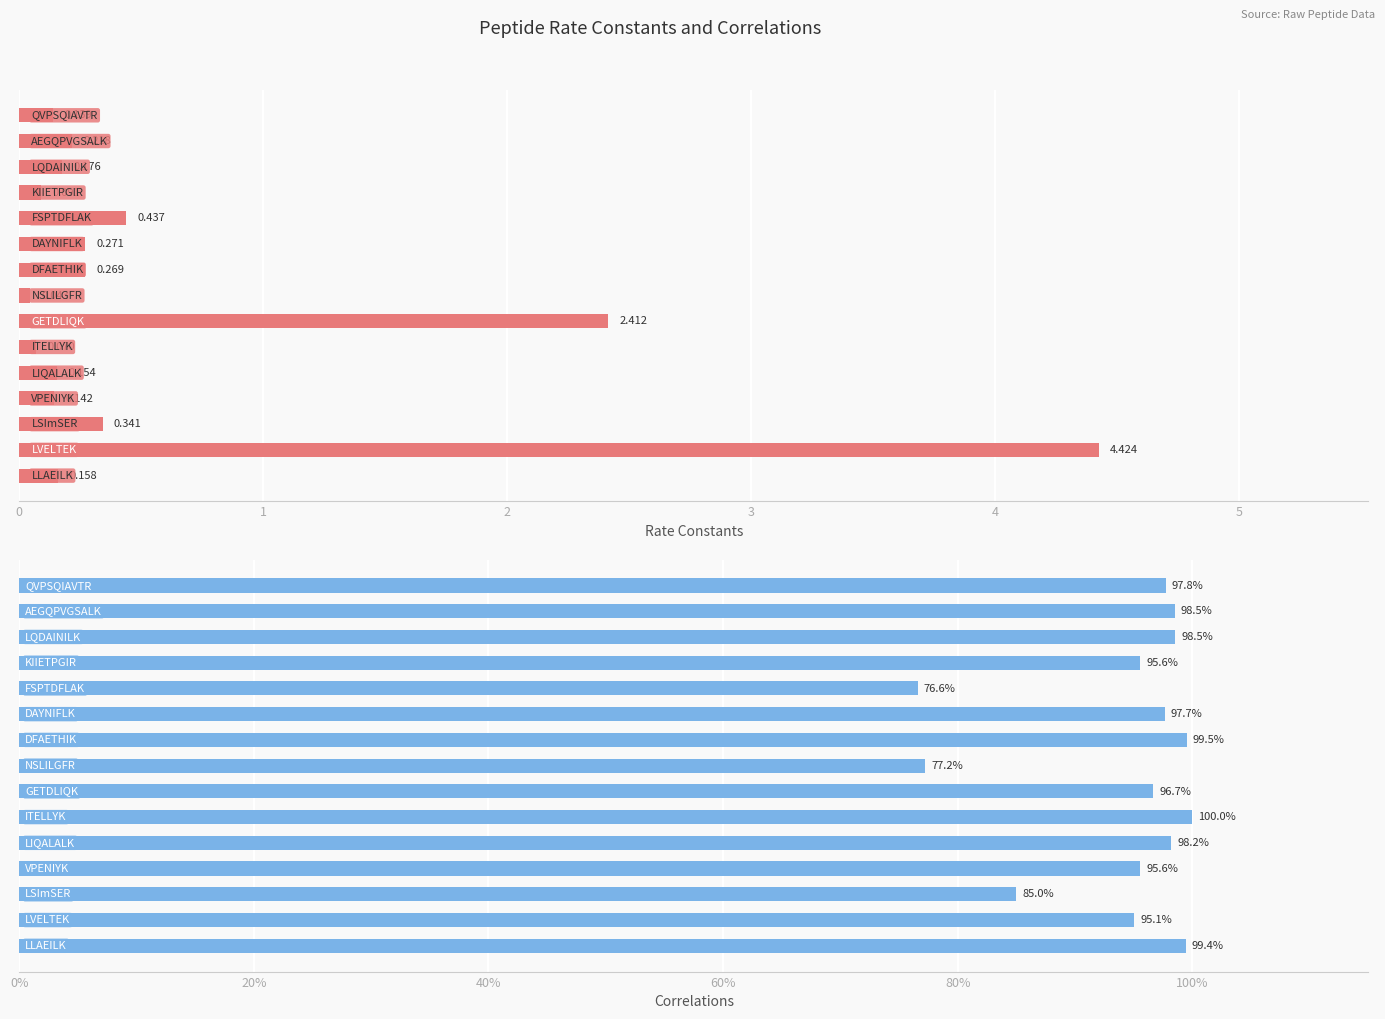

How many groups of bars are there?

15